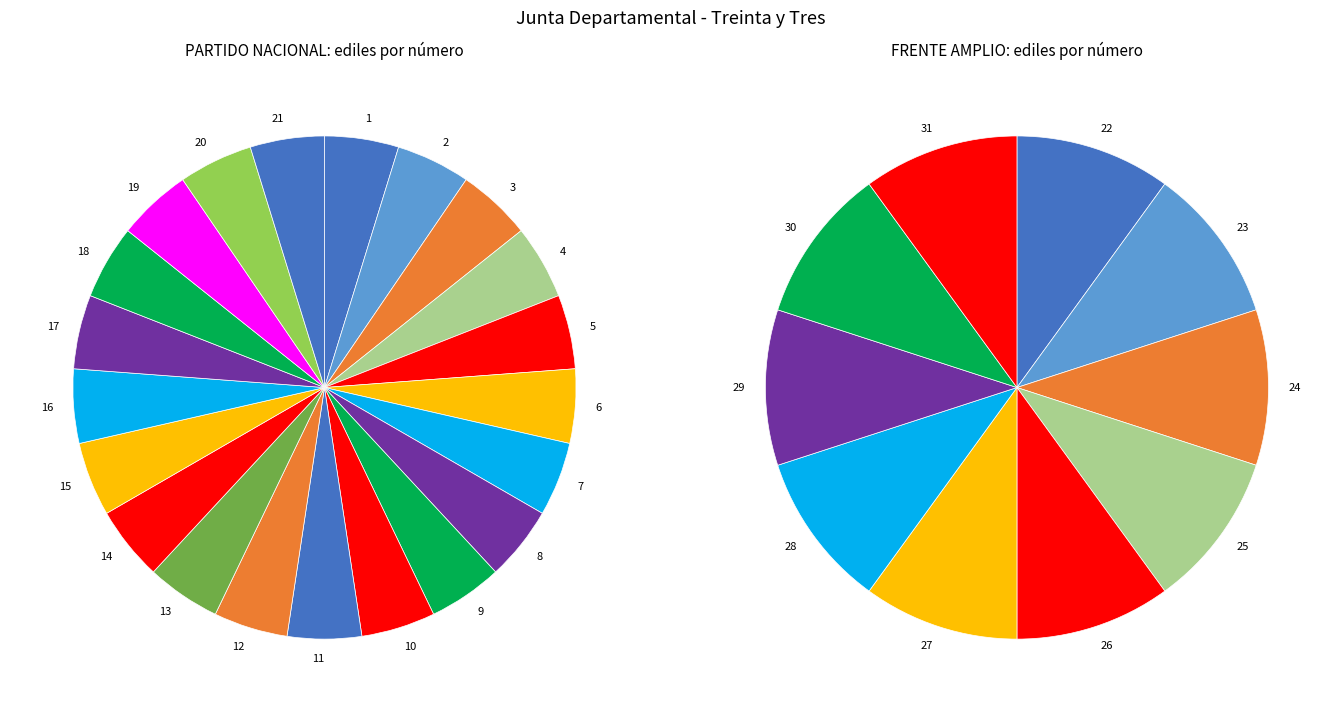

What percentage is NOT represented by FRENTE AMPLIO?

67.7%